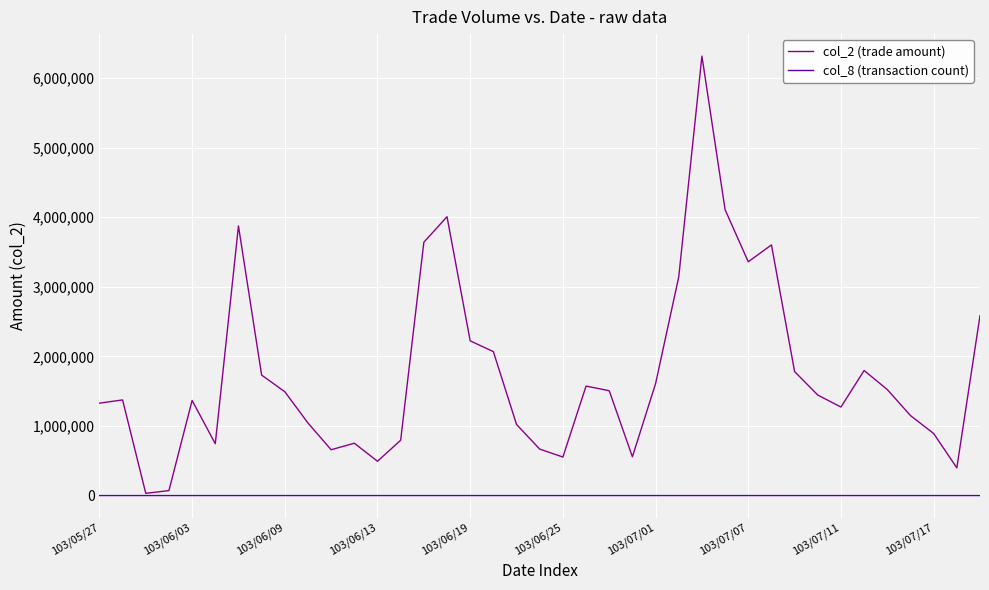

Rank the series by their average value, from lowest to highest.

col_8 (transaction count), col_2 (trade amount)